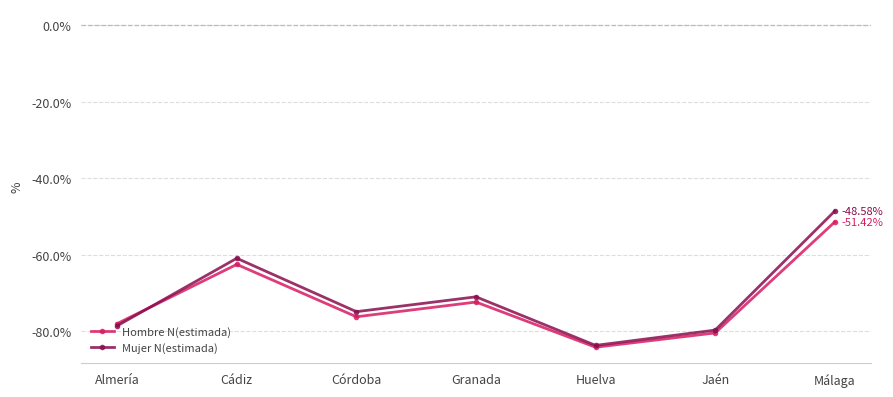

Rank the series by their maximum value, from lowest to highest.

Hombre N(estimada), Mujer N(estimada)